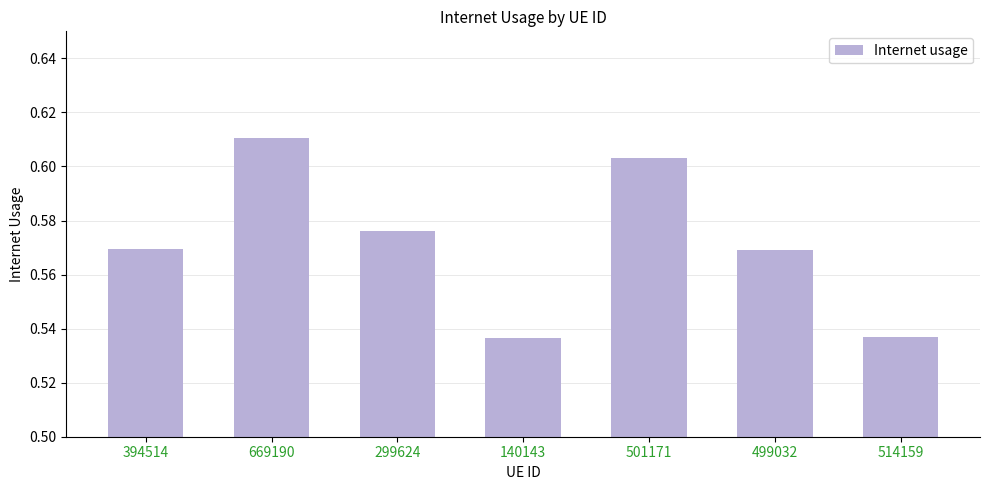

What is the label of the 7th bar from the left?

514159